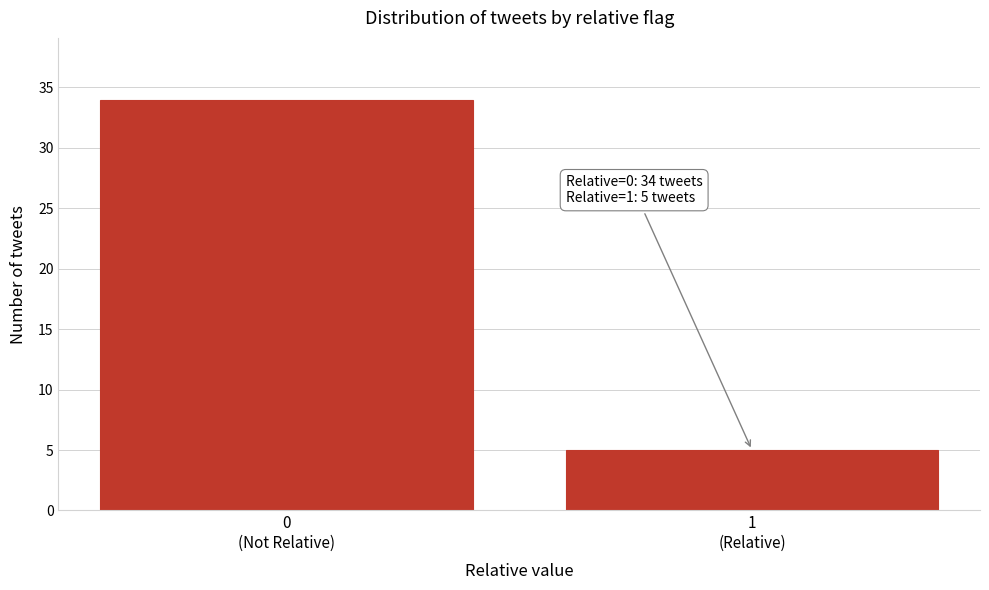

Reading right to left, what are all the values shown in this chart?

5	34